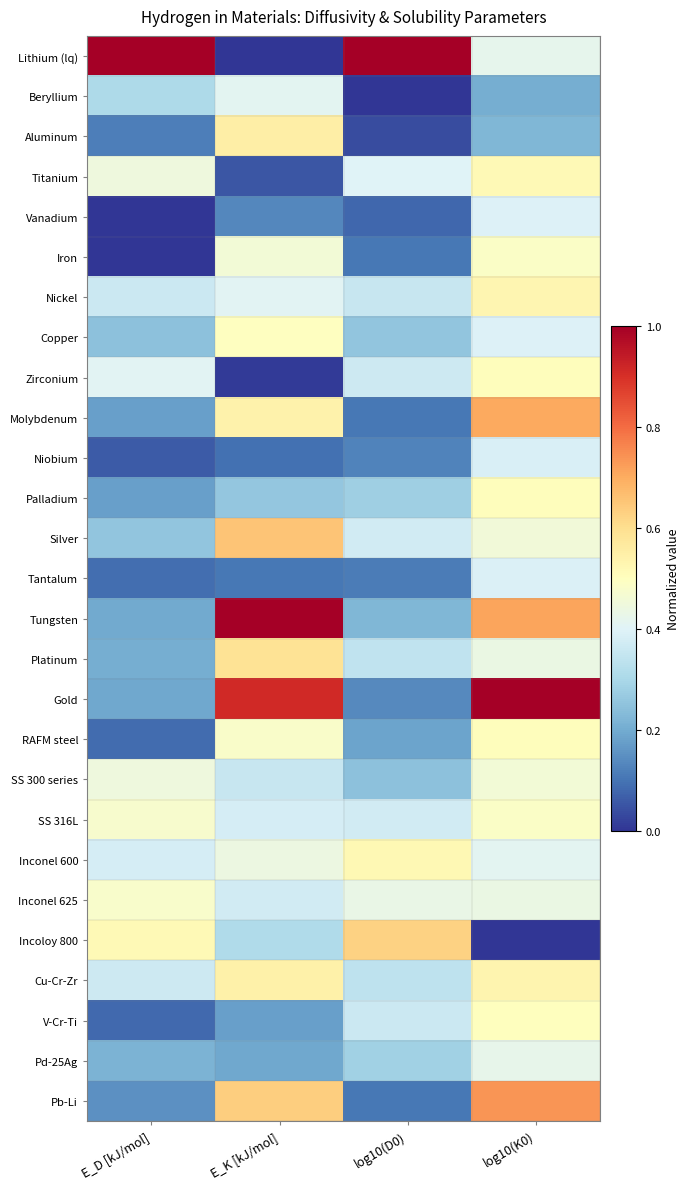

What is the total value across all series at log10(D0)?

7.8